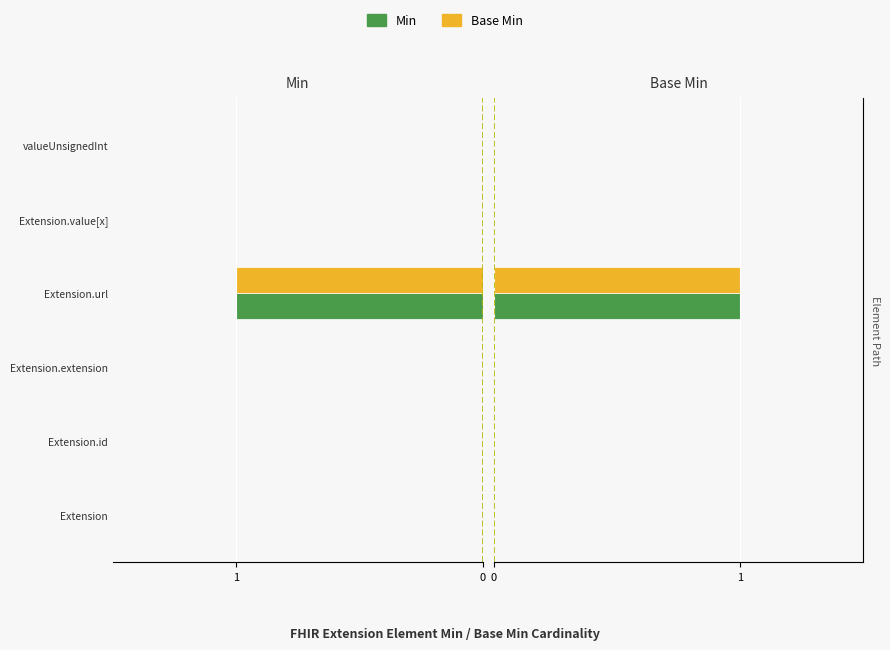

What is the total value across all series at Extension.url?

2